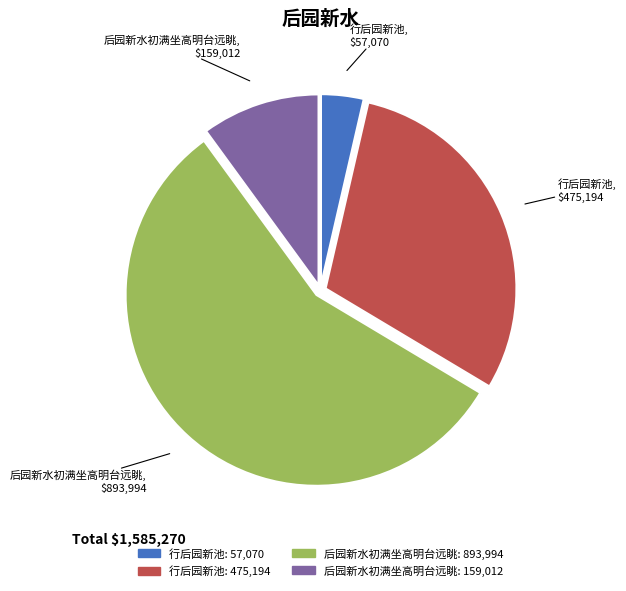

Is there a majority slice in this chart?

Yes